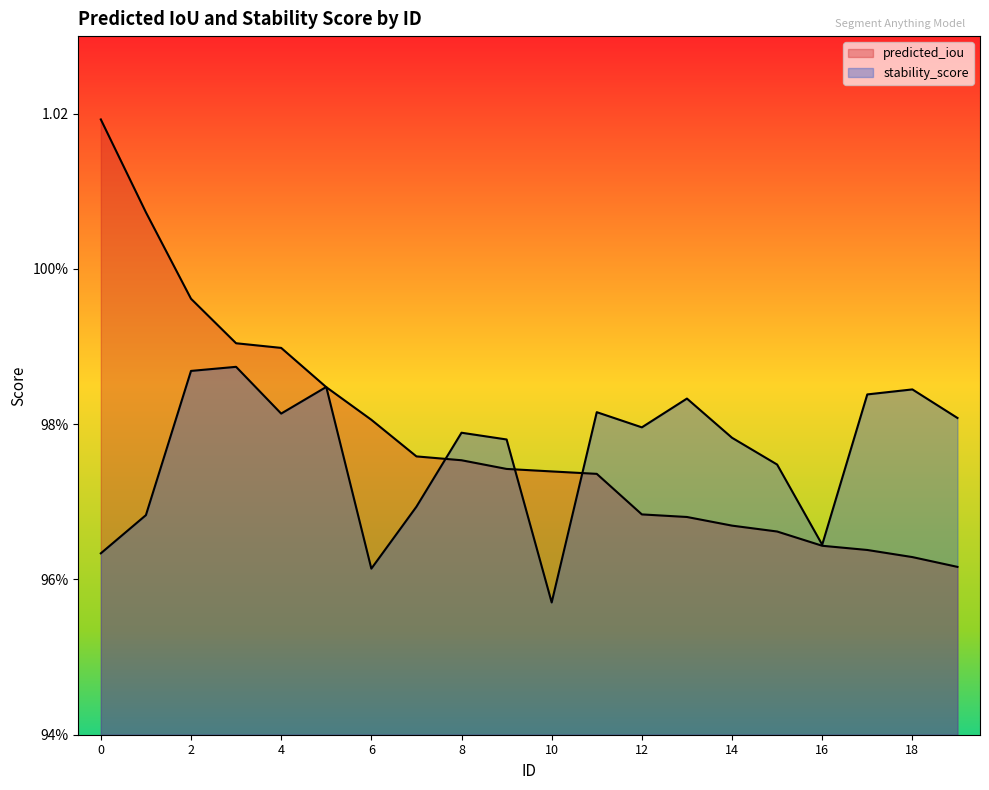

Reading right to left, list all the values displayed in this chart.

predicted_iou: 19=1.0	18=1.0	17=1.0	16=1.0	15=1.0	14=1.0	13=1.0	12=1.0	11=1.0	10=1.0	9=1.0	8=1.0	7=1.0	6=1.0	5=1.0	4=1.0	3=1.0	2=1.0	1=1.0	0=1.0
stability_score: 19=1.0	18=1.0	17=1.0	16=1.0	15=1.0	14=1.0	13=1.0	12=1.0	11=1.0	10=1.0	9=1.0	8=1.0	7=1.0	6=1.0	5=1.0	4=1.0	3=1.0	2=1.0	1=1.0	0=1.0